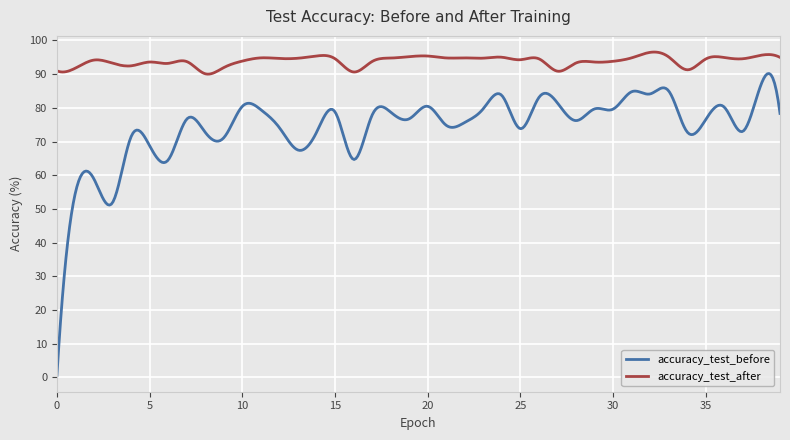

What is the difference between the maximum and minimum values in the accuracy_test_after series?

6.6